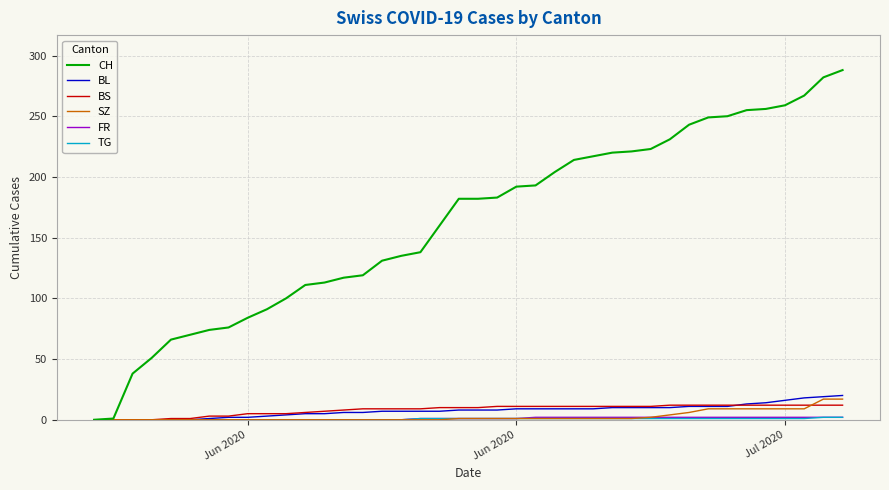

Which series has the largest range (max minus min)?

CH